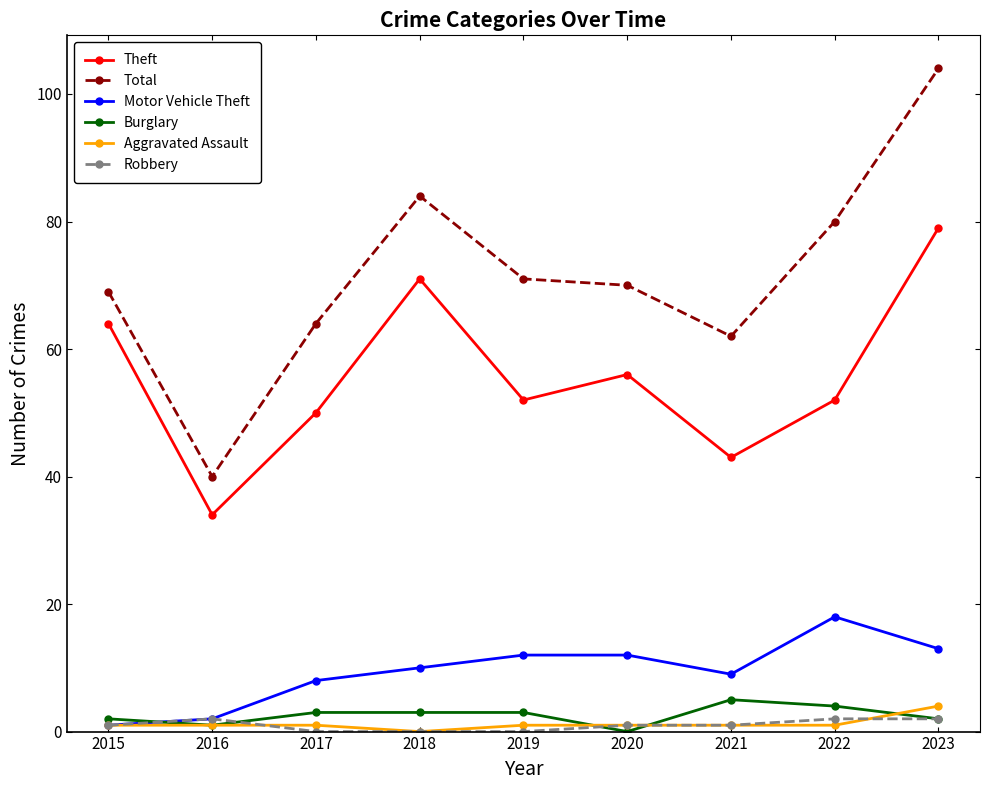

Reading left to right, list all the values displayed in this chart.

Theft: 64	34	50	71	52	56	43	52	79
Total: 69	40	64	84	71	70	62	80	104
Motor Vehicle Theft: 1	2	8	10	12	12	9	18	13
Burglary: 2	1	3	3	3	0	5	4	2
Aggravated Assault: 1	1	1	0	1	1	1	1	4
Robbery: 1	2	0	0	0	1	1	2	2